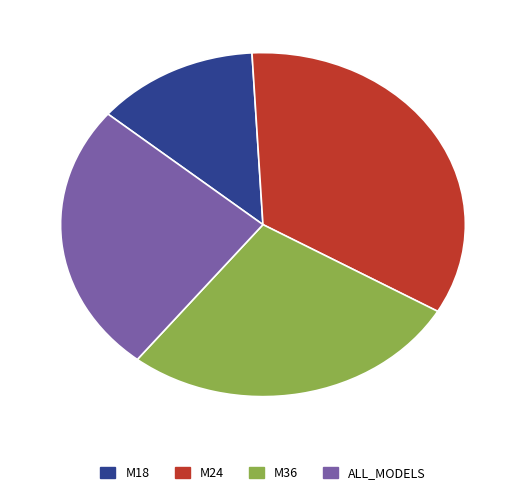

Is M18 the majority of the pie?

No